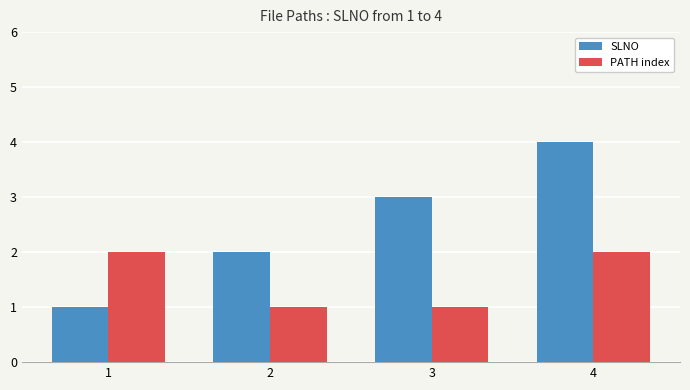

How many bars are there in each group?

2